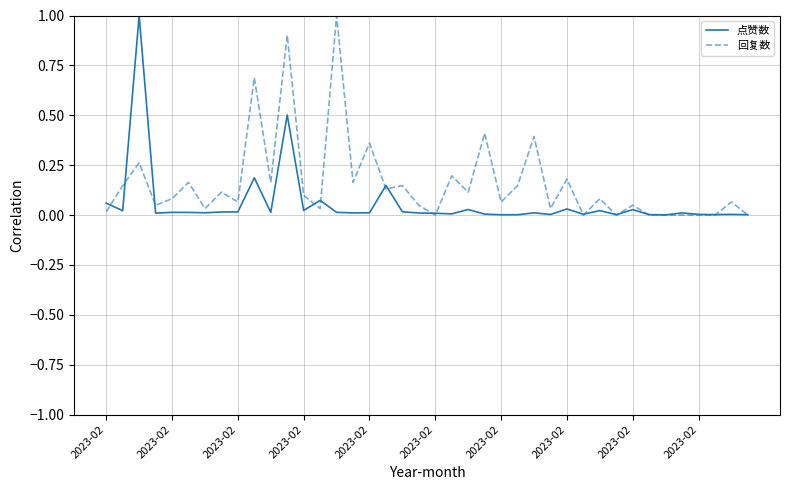

Rank the series by their average value, from lowest to highest.

点赞数, 回复数